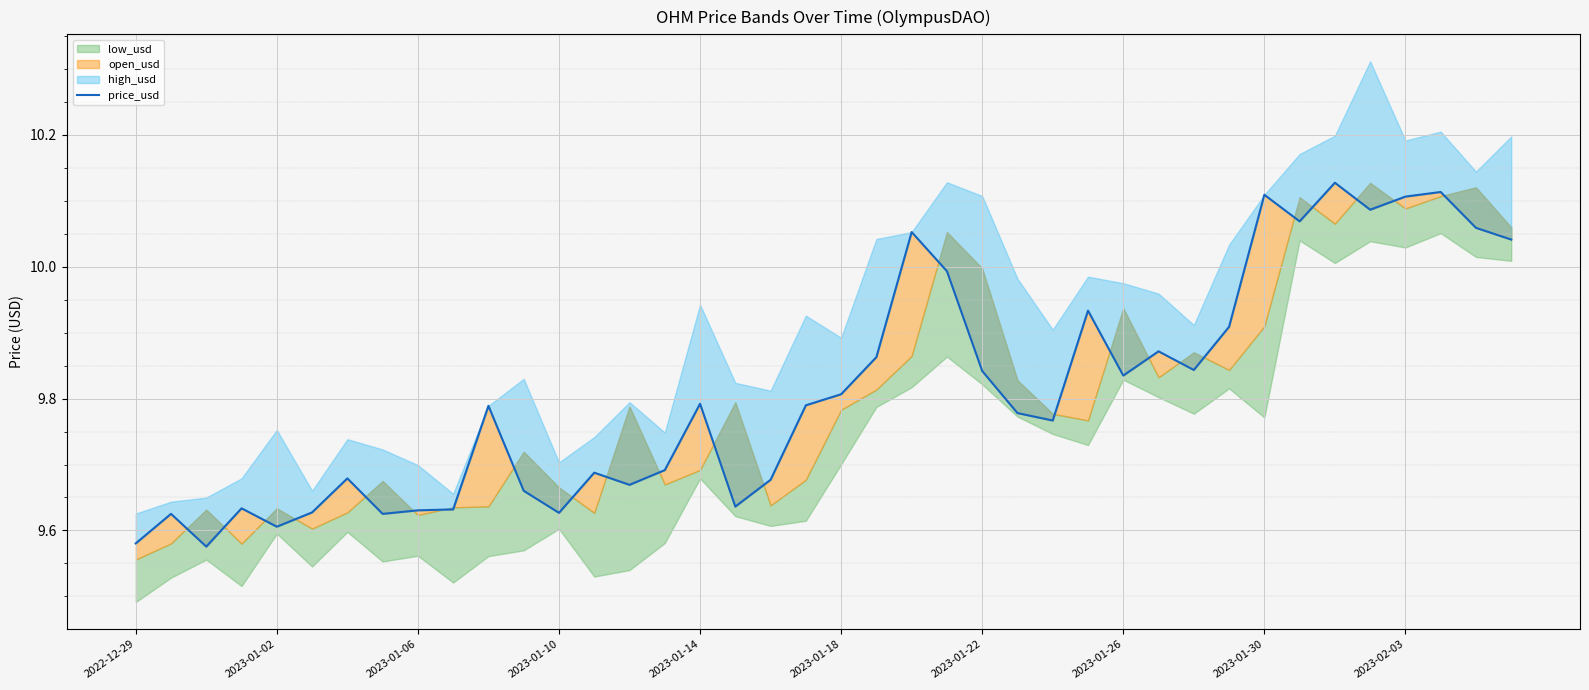

Reading left to right, list all the values displayed in this chart.

9.6	9.6	9.6	9.6	9.6	9.6	9.7	9.6	9.6	9.6	9.8	9.7	9.6	9.7	9.7	9.7	9.8	9.6	9.7	9.8	9.8	9.9	10.1	10.0	9.8	9.8	9.8	9.9	9.8	9.9	9.8	9.9	10.1	10.1	10.1	10.1	10.1	10.1	10.1	10.0